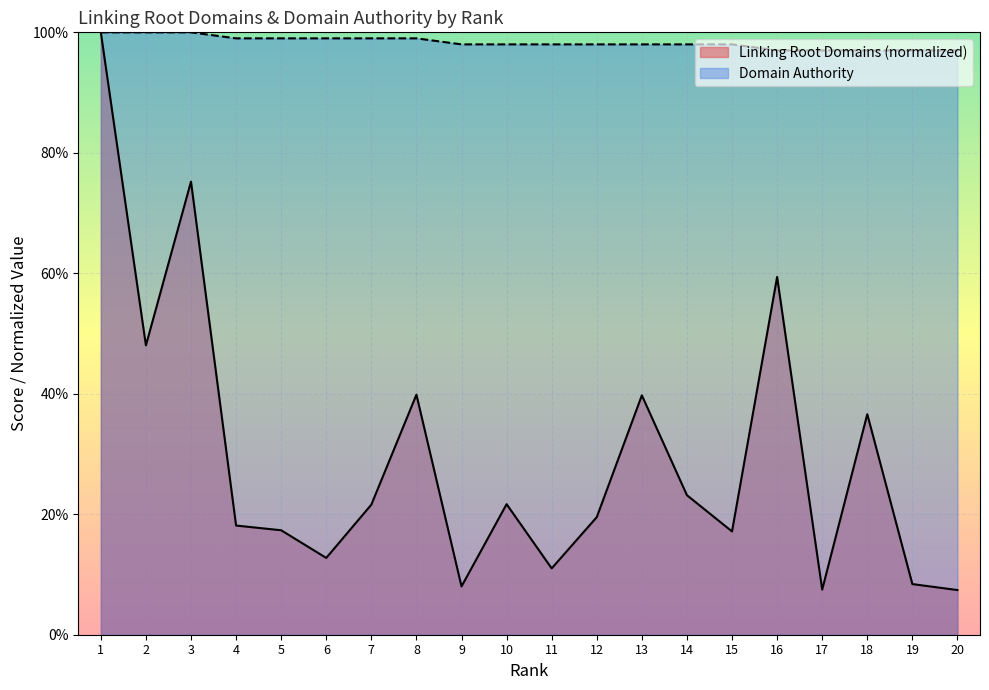

True or false: Linking Root Domains and Domain Authority intersect in this chart.

False